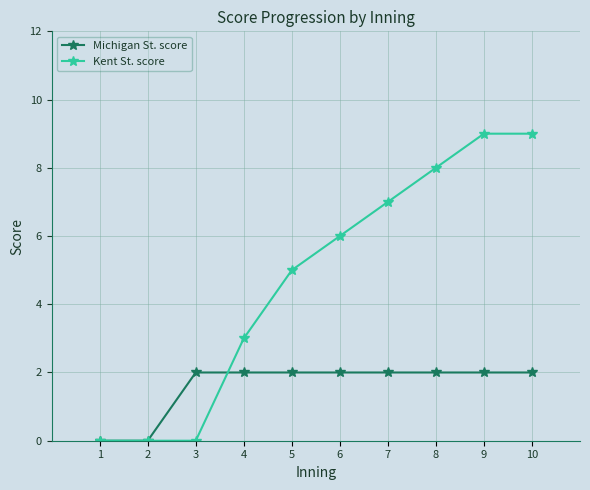

True or false: Kent St. score has more than 2 interior local peaks.

False